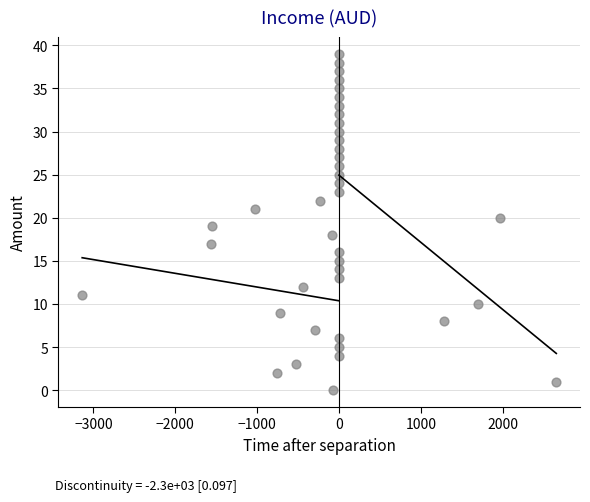

What is the range of Y values (max minus min)?

39